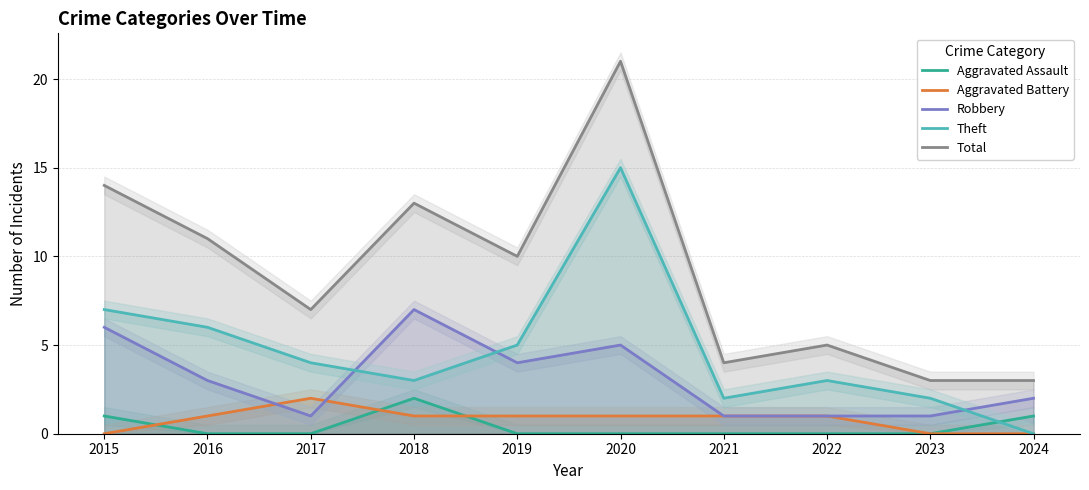

Between 2016 and 2015, which is larger?

2015